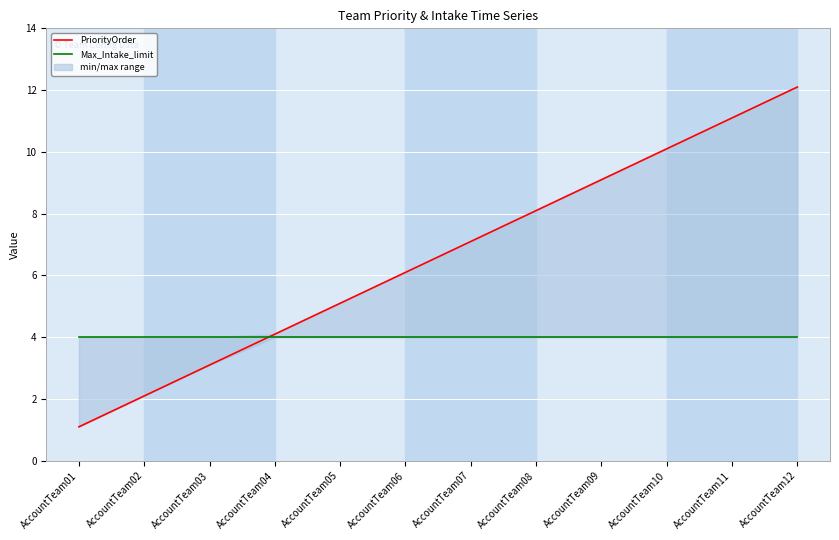

What is the value of the Max_Intake_limit point at the 7th from the left?

4.0